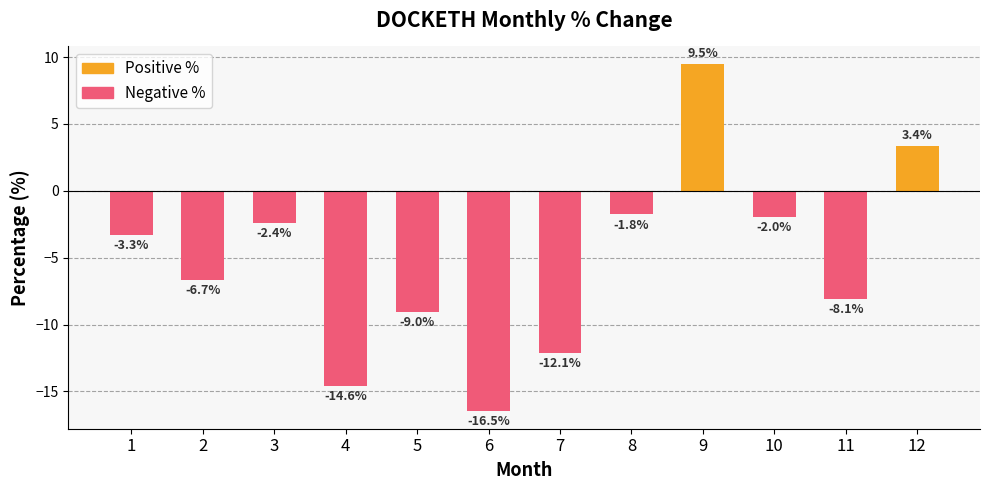

Is it true that the value at 3 is -2.4?

True